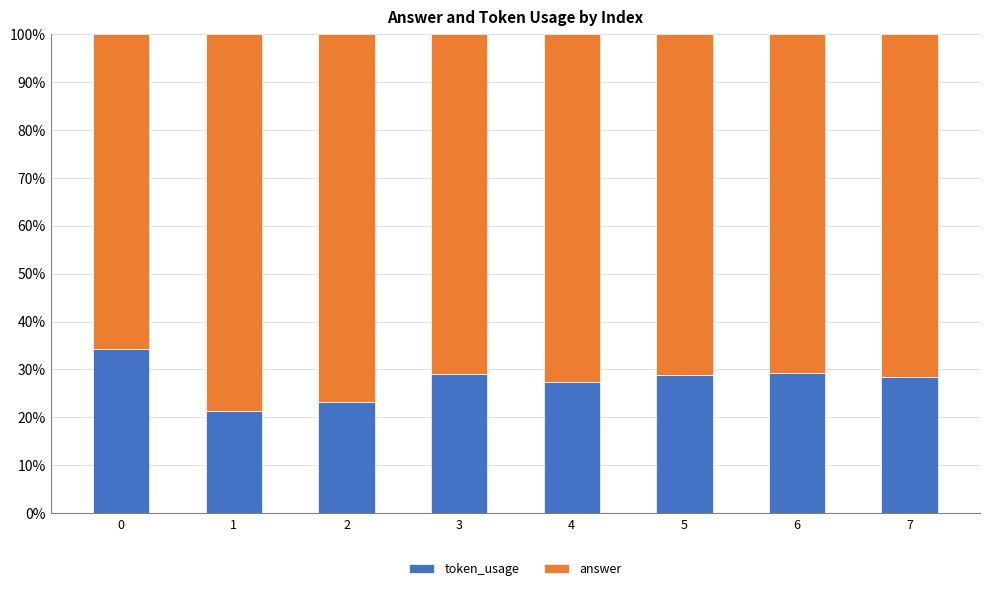

What is the total value across all series at 0?

100.0